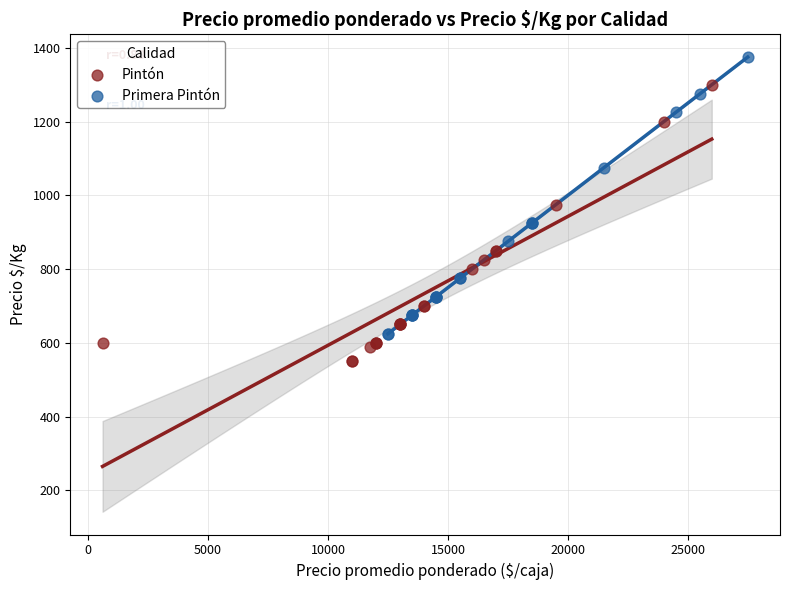

What are all the series names shown in the legend?

Pintón, Primera Pintón